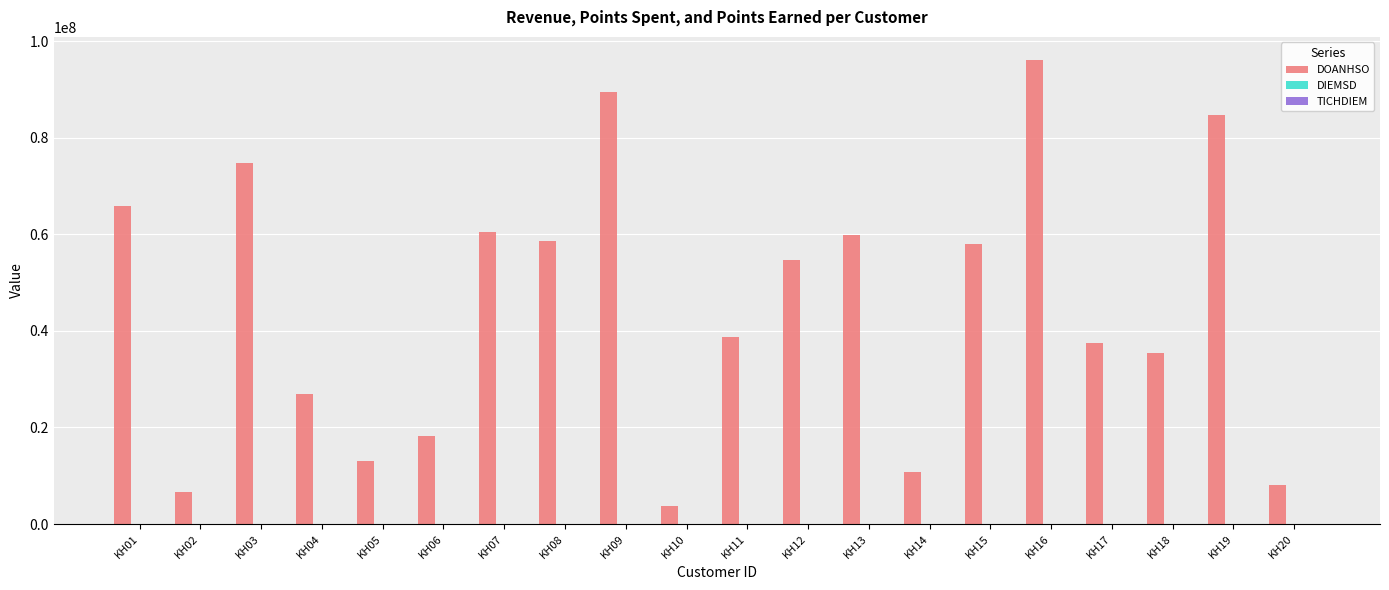

Which label corresponds to the largest value in the chart?

KH16